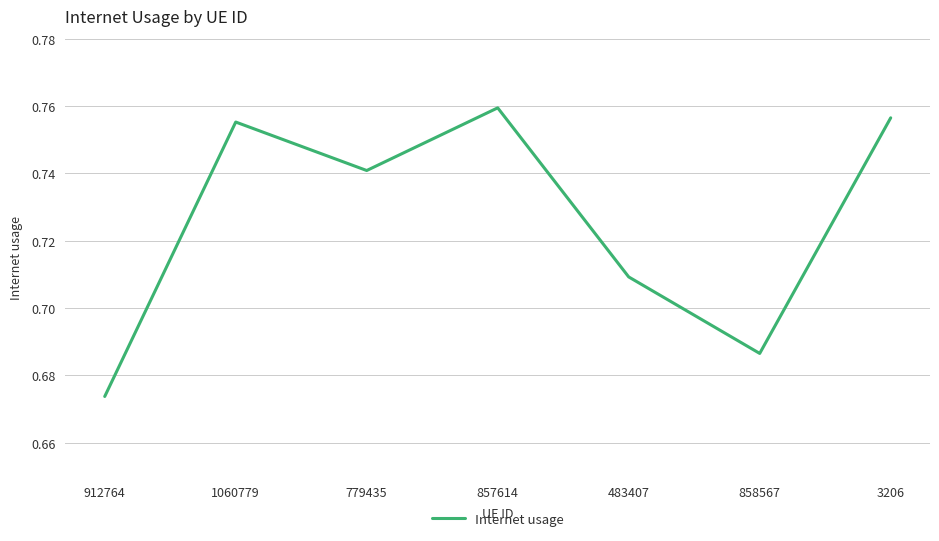

Does the chart have visible grid lines?

Yes